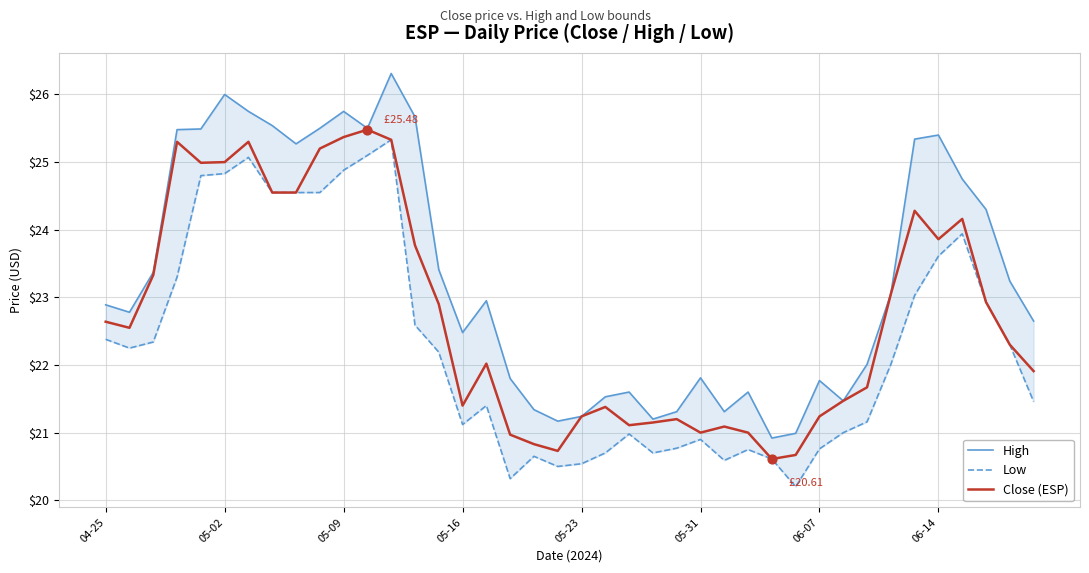

At how many categories does at least one series exceed 23?

19